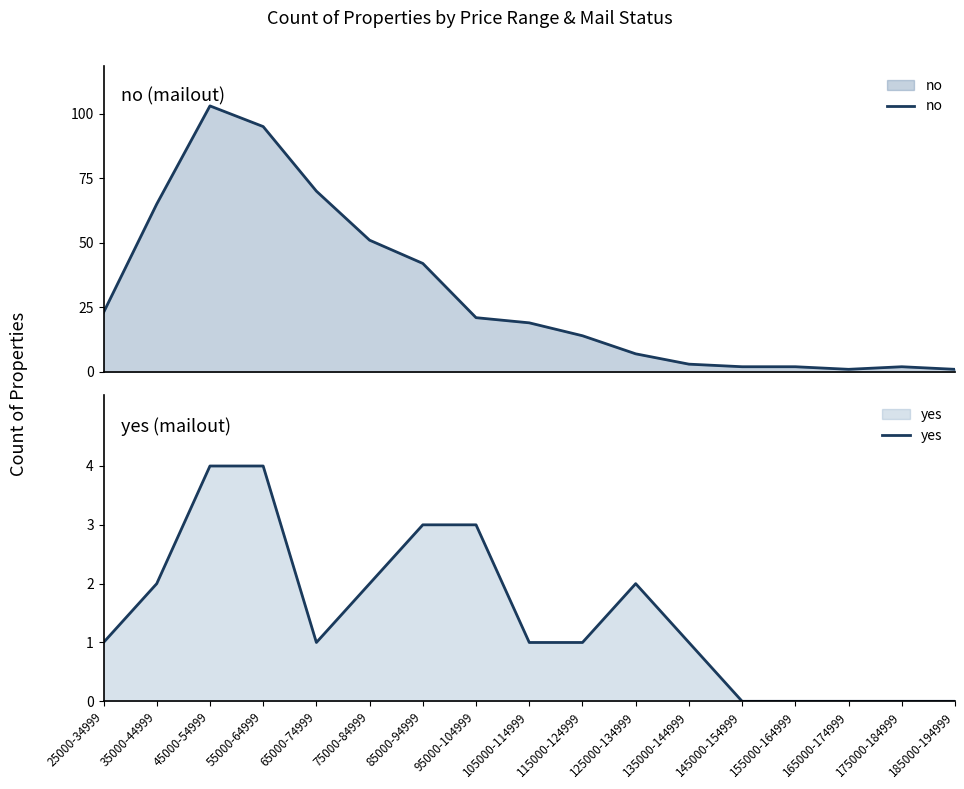

Which series has the widest spread of values?

no